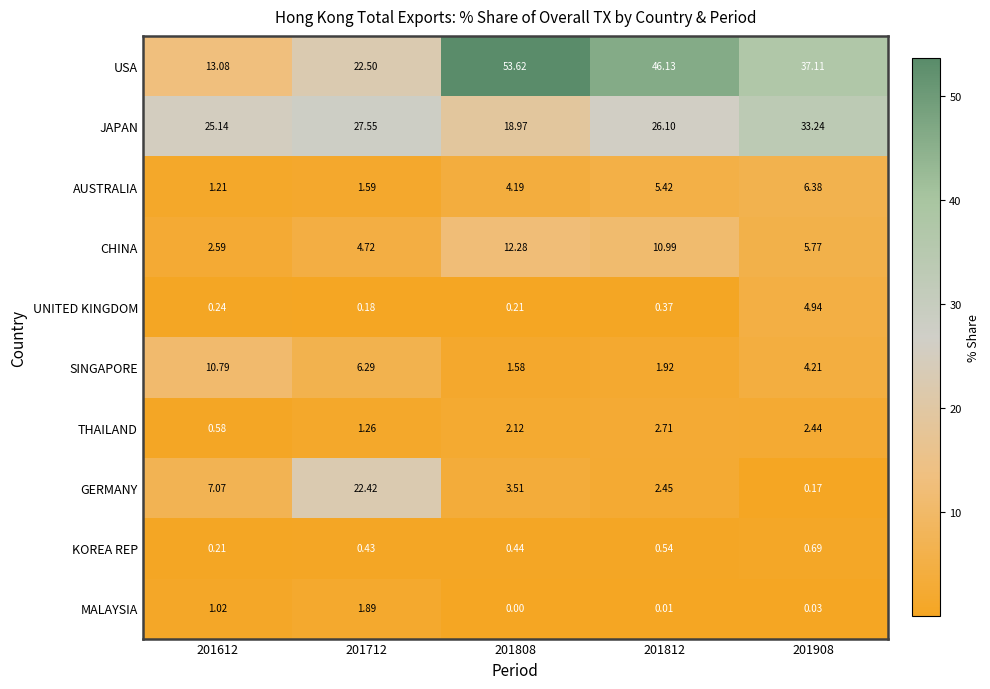

At 201808, list the series in order from smallest to largest.

MALAYSIA, UNITED KINGDOM, KOREA REP, SINGAPORE, THAILAND, GERMANY, AUSTRALIA, CHINA, JAPAN, USA